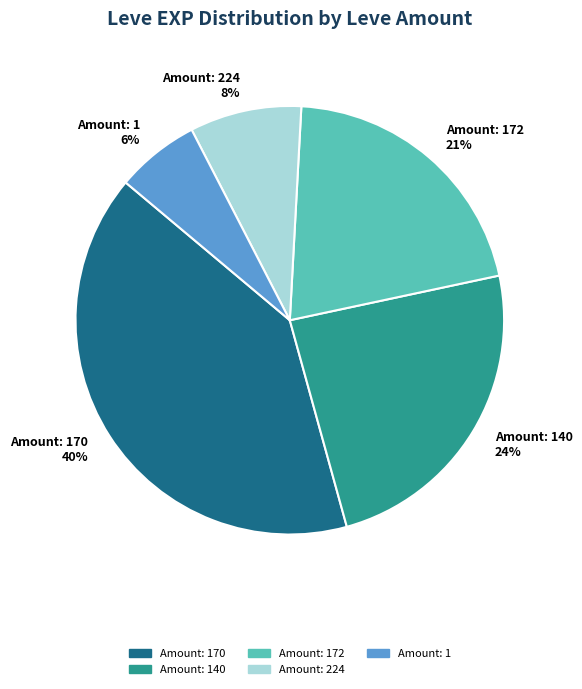

To the nearest percent, what is the difference between the largest and smallest slice percentages?

34%